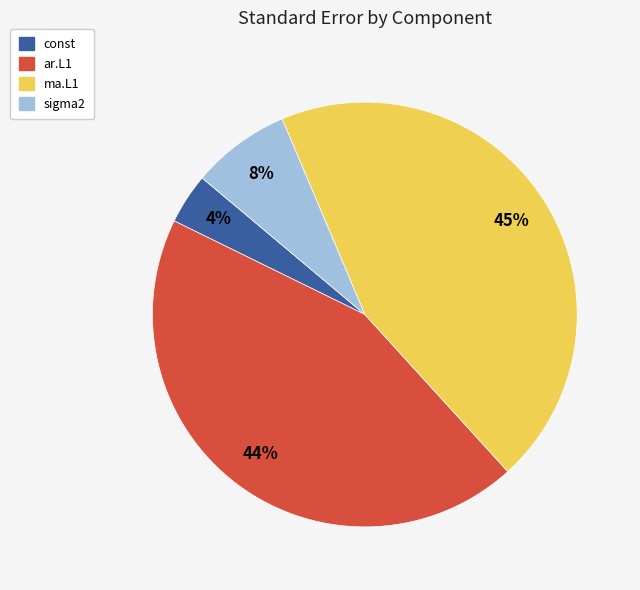

How many slices are in this pie chart?

4